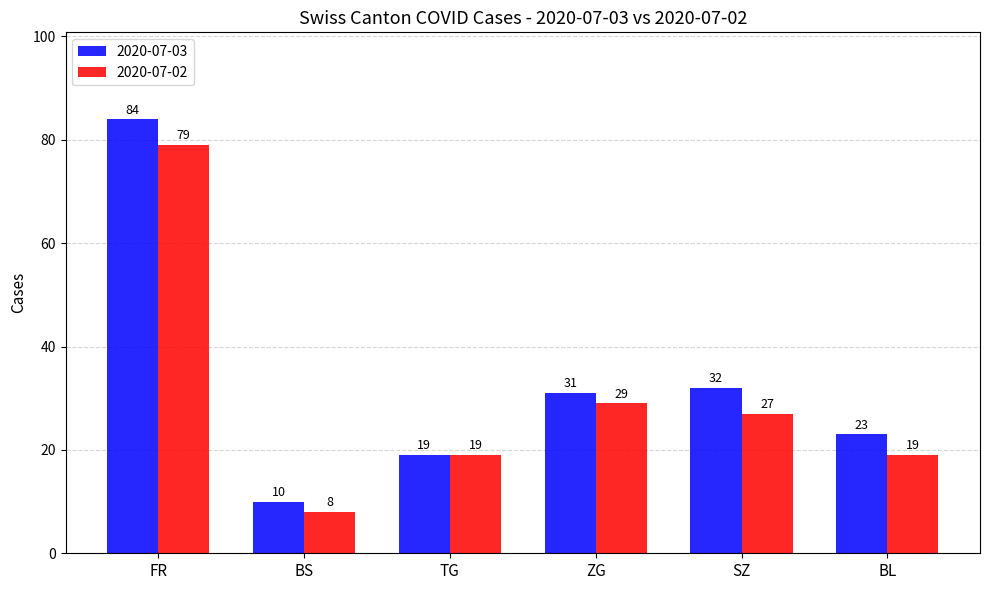

What is the label of the 5th bar from the left?

SZ